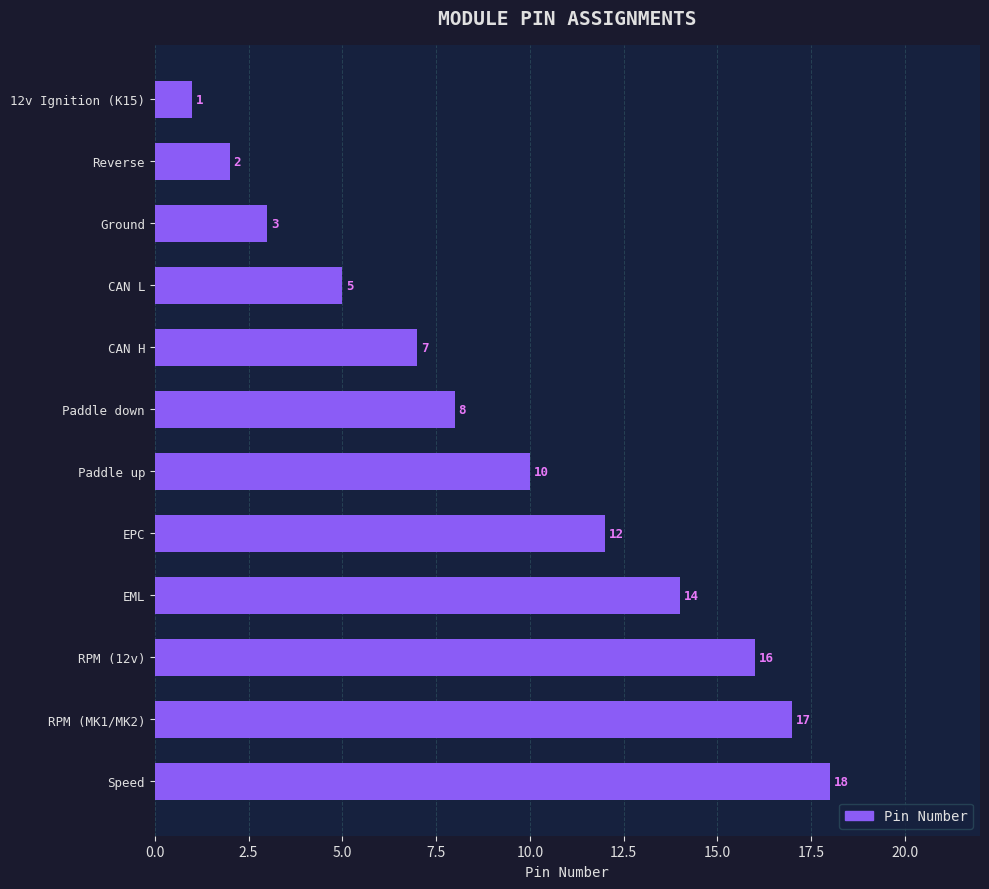

What is the change in value from EML to Speed?

+4